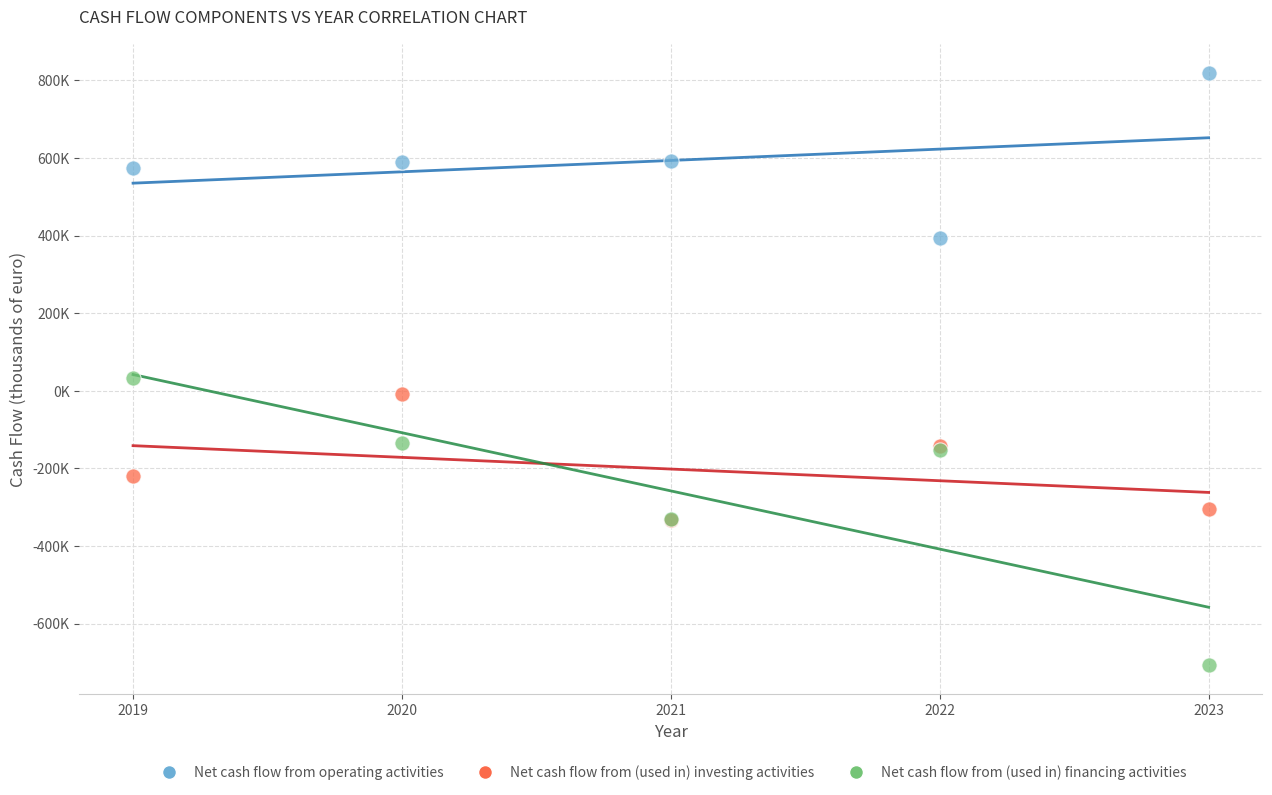

What are all the series names shown in the legend?

Net cash flow from operating activities, Net cash flow from (used in) investing activities, Net cash flow from (used in) financing activities